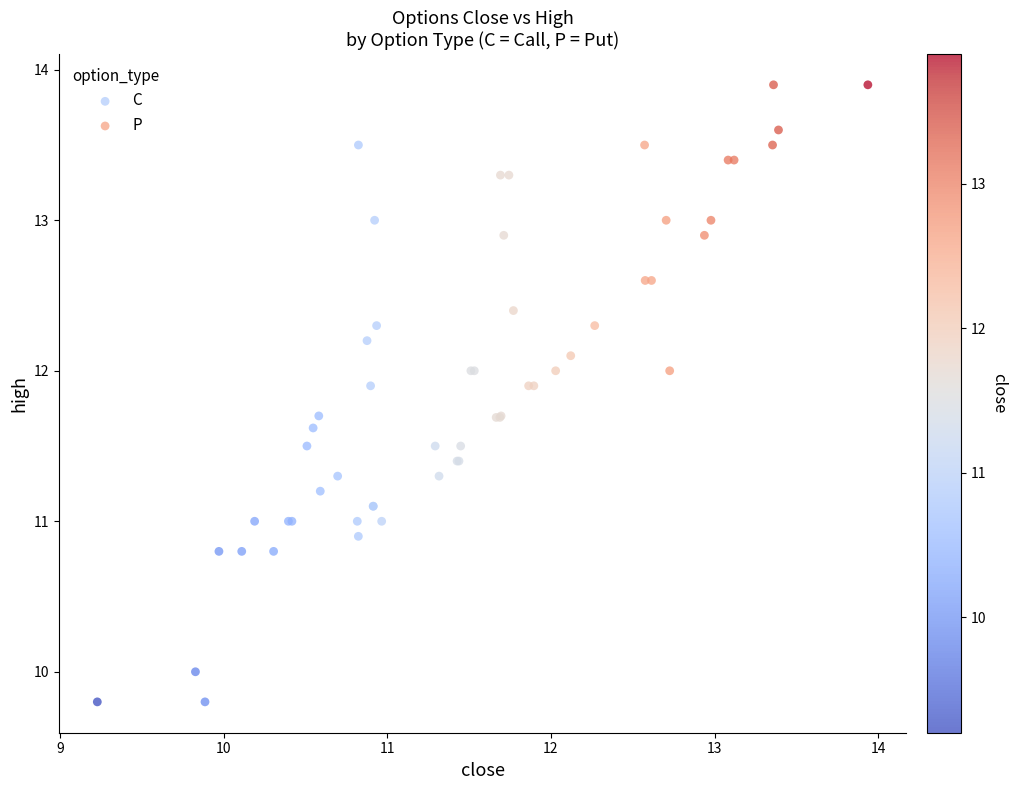

Which series has the widest spread of Y values?

P